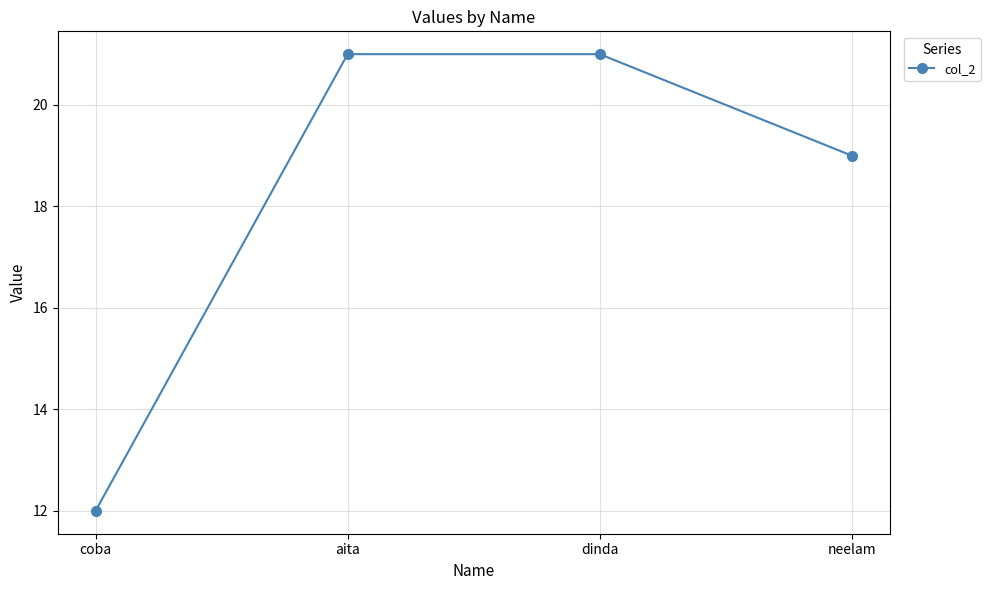

What value does the data have at dinda?

21